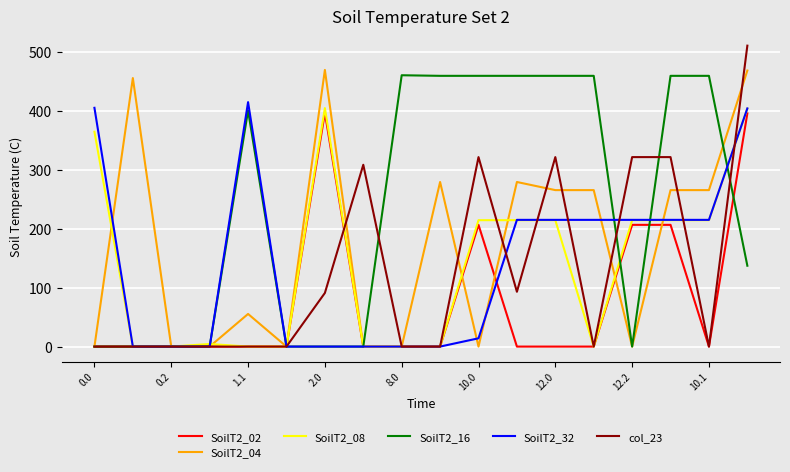

Which series has the widest spread of values?

col_23